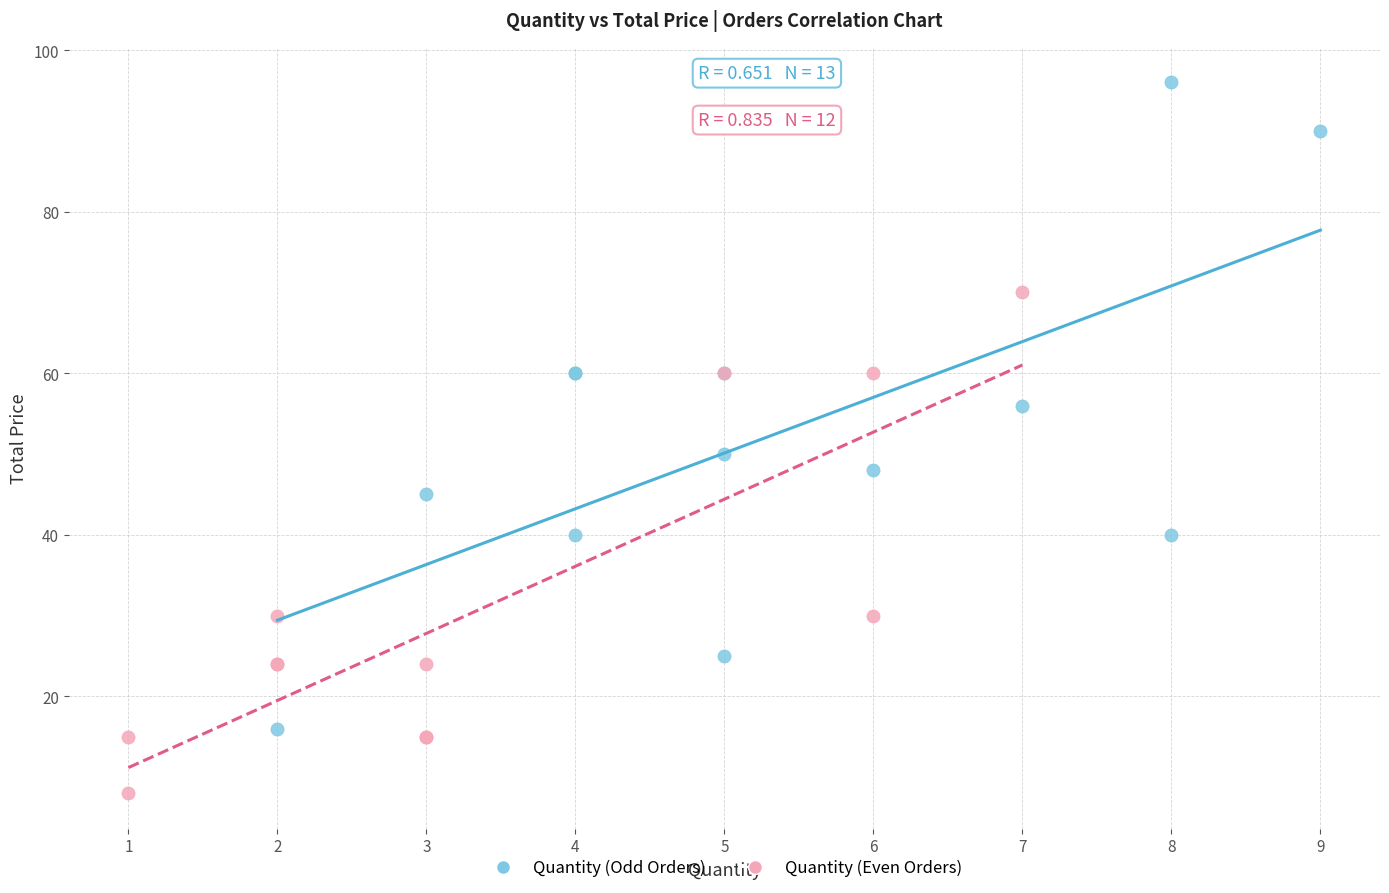

Which series has the widest spread of Y values?

Quantity (Odd Orders)